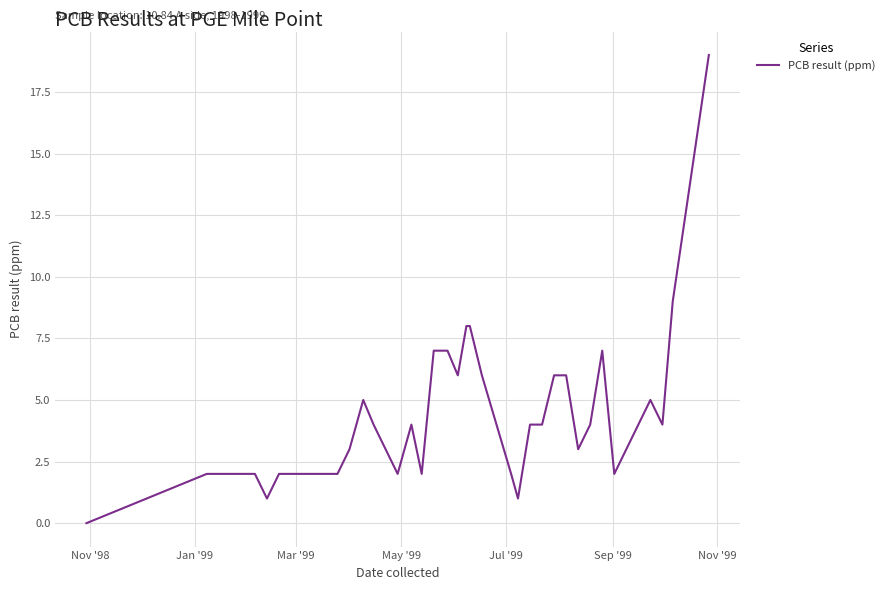

What is the difference between the maximum and minimum values?

19